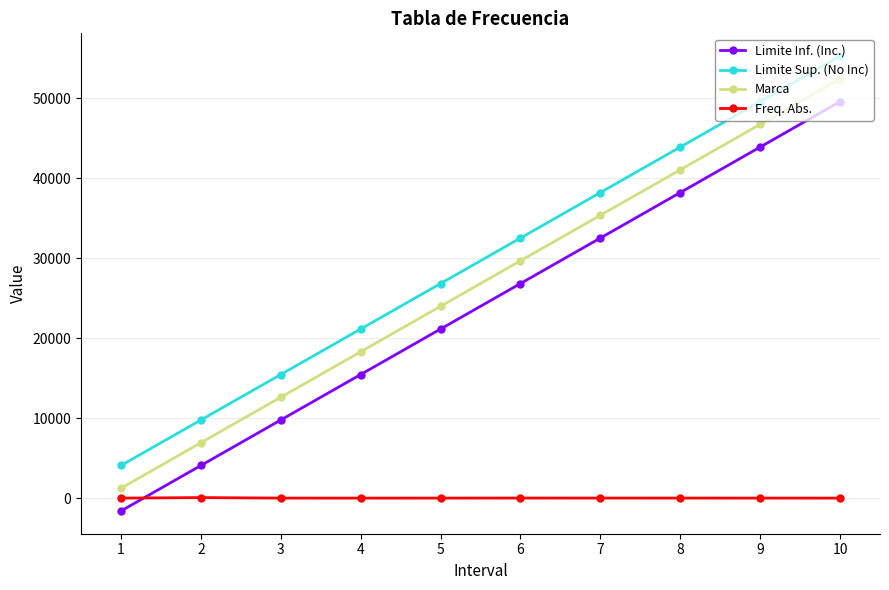

List the labels in order of Marca value, smallest first.

1, 2, 3, 4, 5, 6, 7, 8, 9, 10